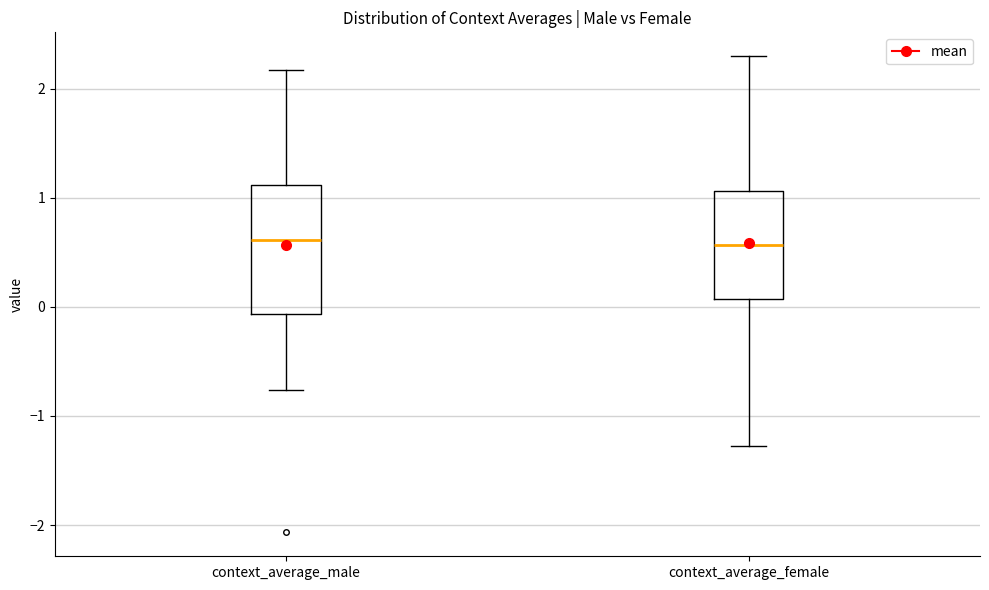

Comparing the boxes themselves (not the whiskers), which one is the tallest?

context_average_male